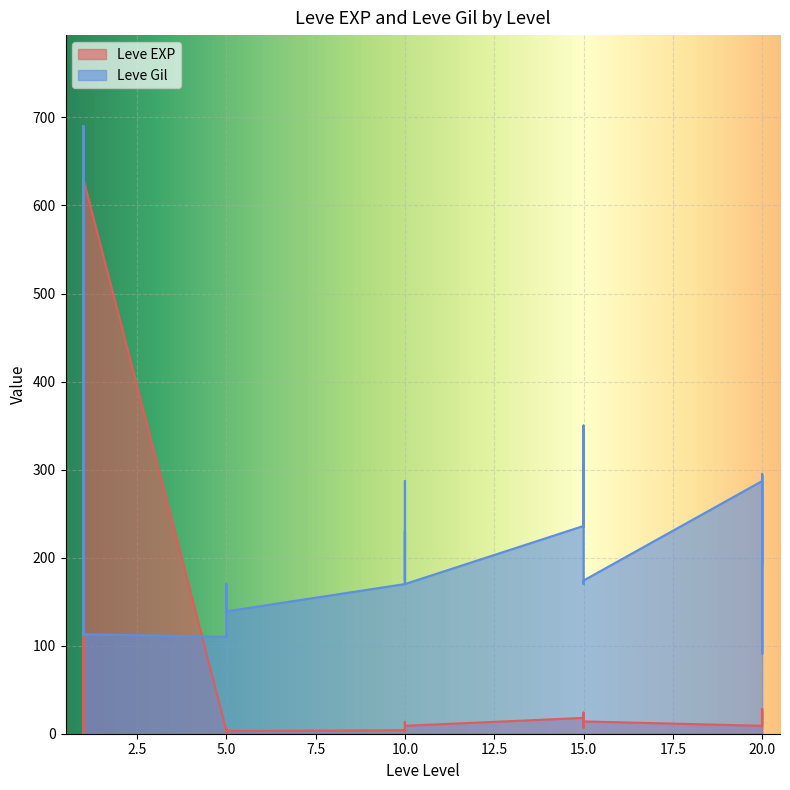

Where does the Leve EXP series first go above 9?

1